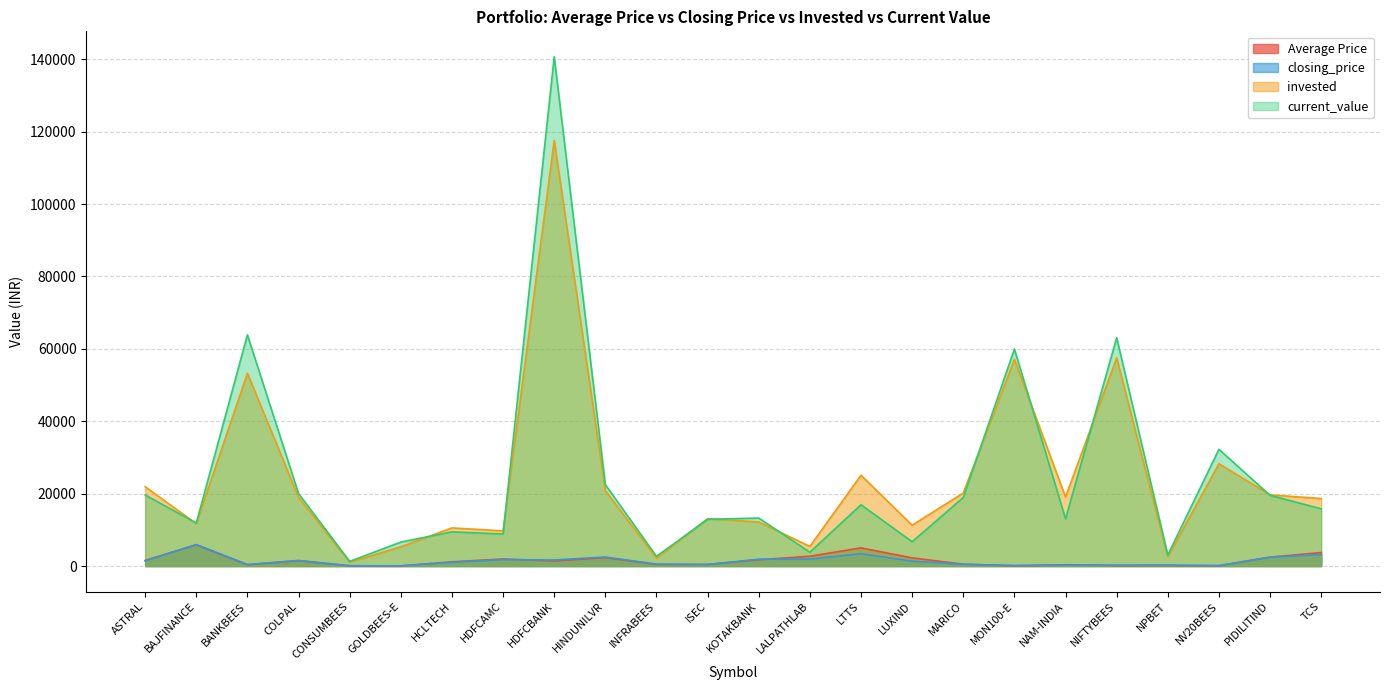

Does the chart display data point markers on the line(s)?

No